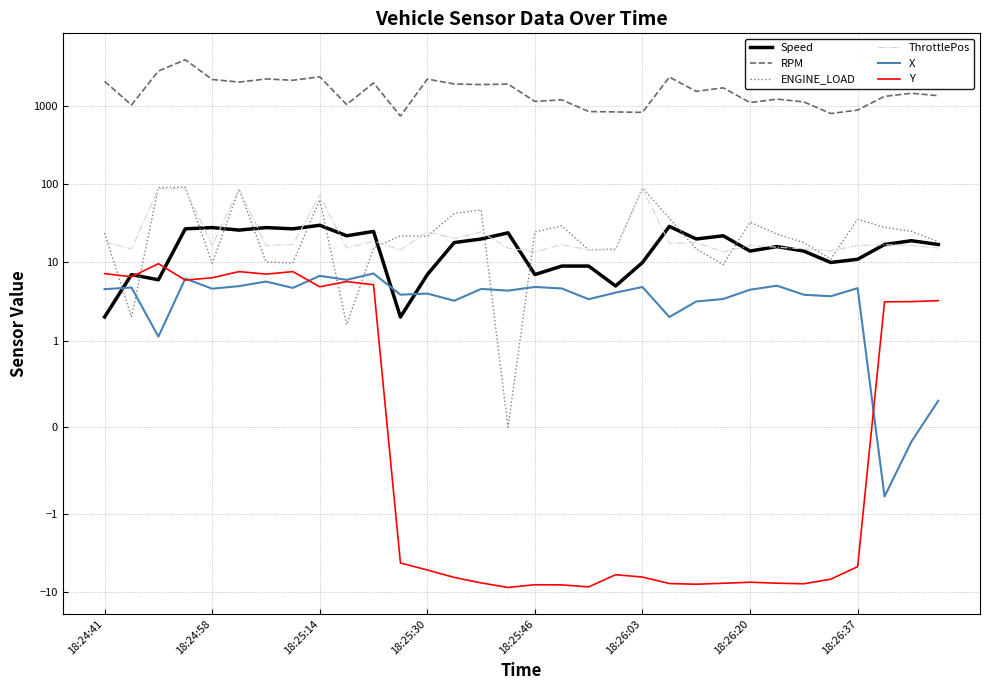

How many times do ENGINE_LOAD and ThrottlePos cross each other?

12